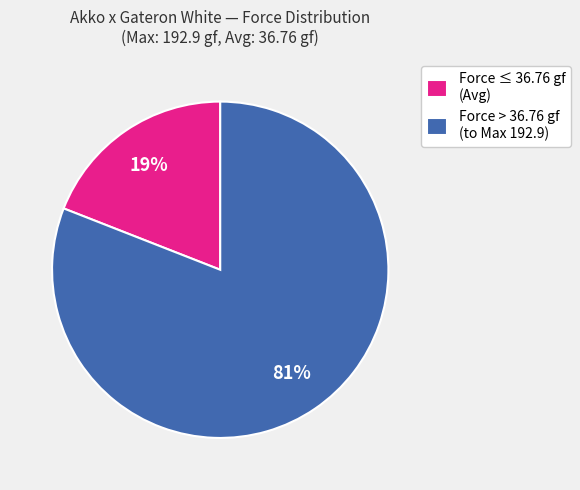

Rank the categories by value from lowest to highest.

Force ≤ 36.76 gf (Avg), Force > 36.76 gf (to Max 192.9)